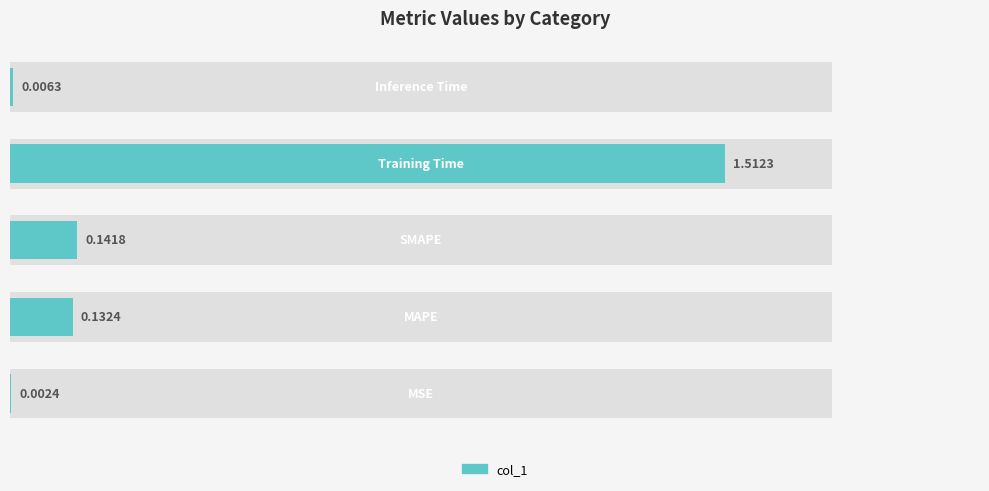

Reading right to left, transcribe all the data shown in this chart.

4=0.0	3=1.5	2=0.1	1=0.1	0=0.0